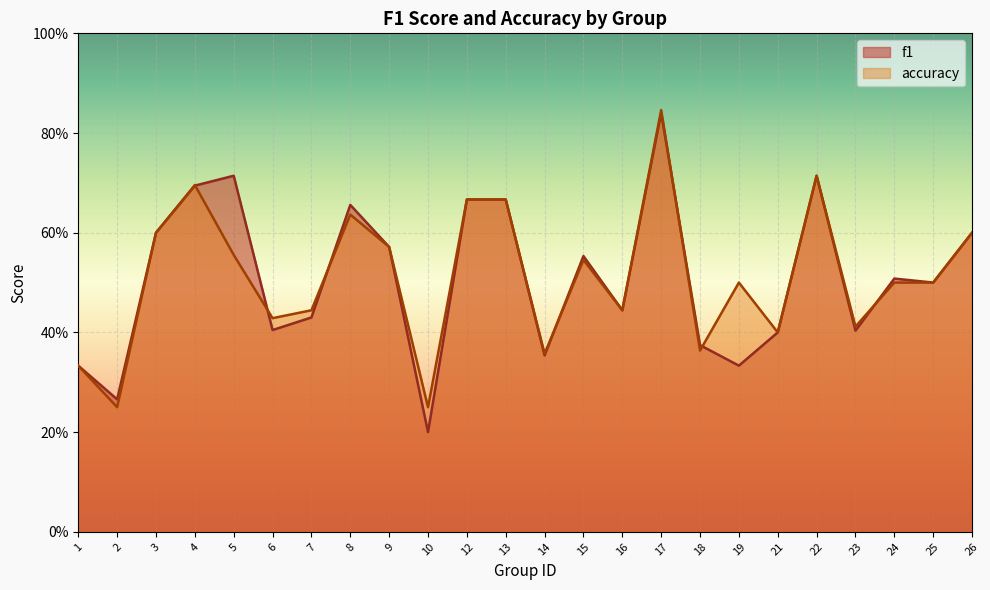

Which series ends up on top after the final intersection of f1 and accuracy?

f1